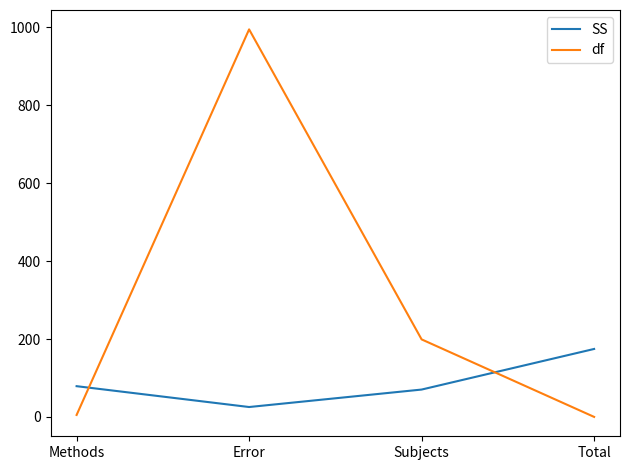

At which category is the sum across all series the highest?

Error